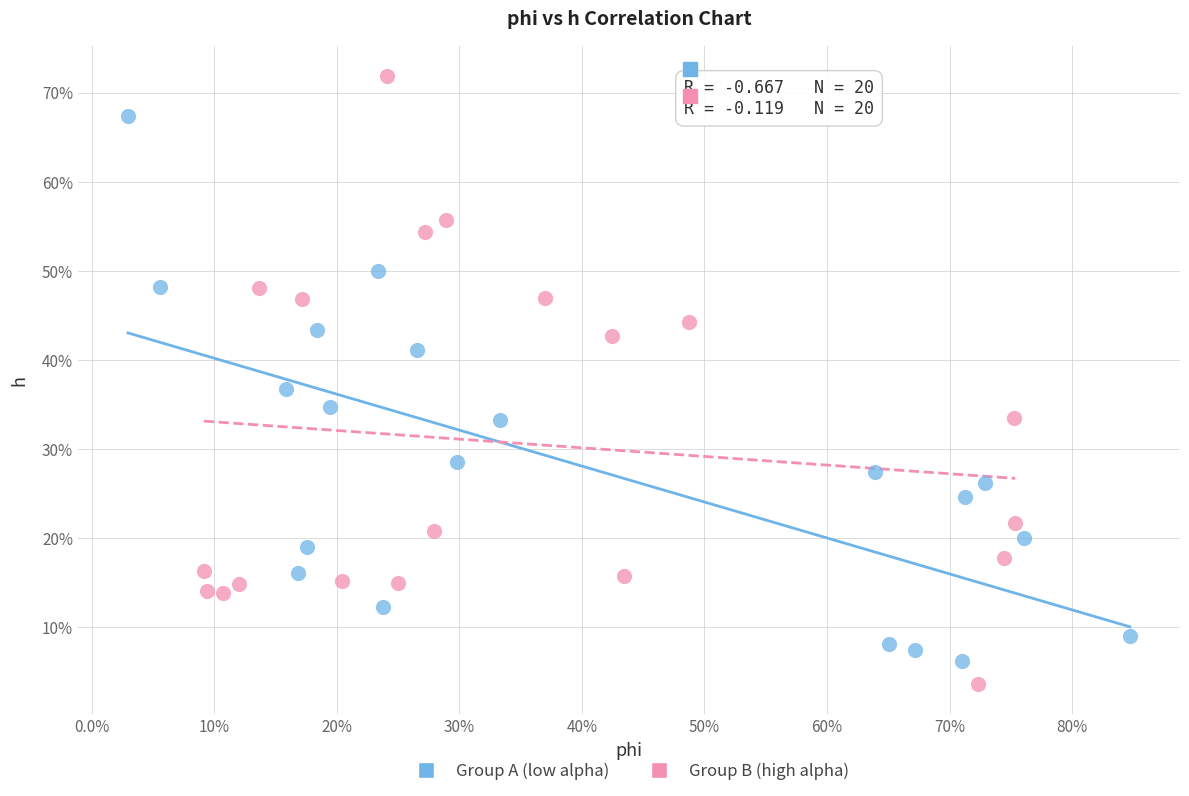

Which series contains the highest Y value?

Group B (high alpha)